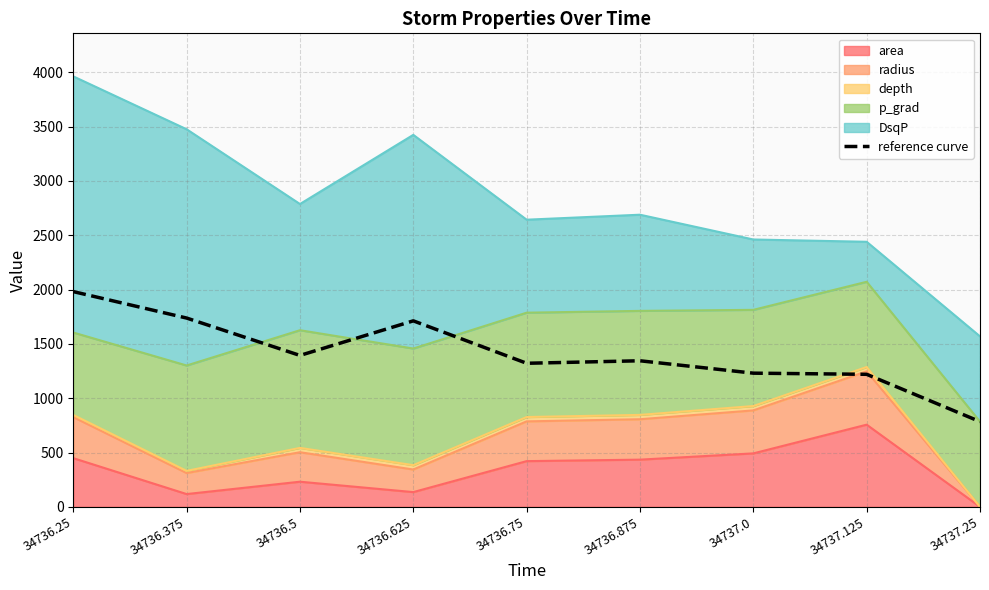

List the labels in order of value, smallest first.

34737.25, 34737.125, 34737.0, 34736.75, 34736.875, 34736.5, 34736.625, 34736.375, 34736.25